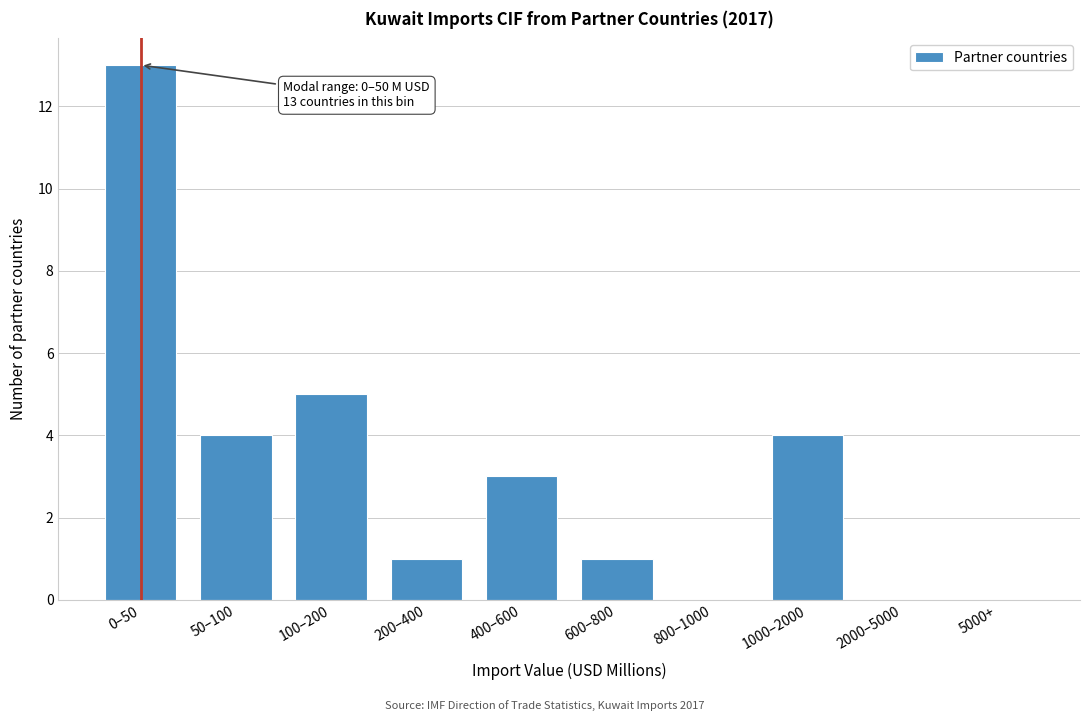

Reading left to right, extract all data points from this chart.

0–50=13	50–100=4	100–200=5	200–400=1	400–600=3	600–800=1	800–1000=0	1000–2000=4	2000–5000=0	5000+=0